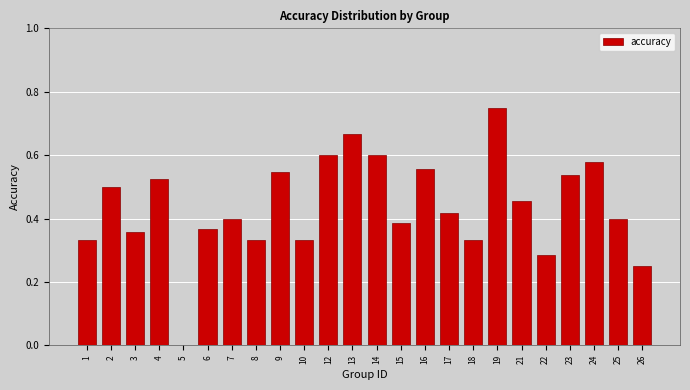

Which label corresponds to the largest value in the chart?

19